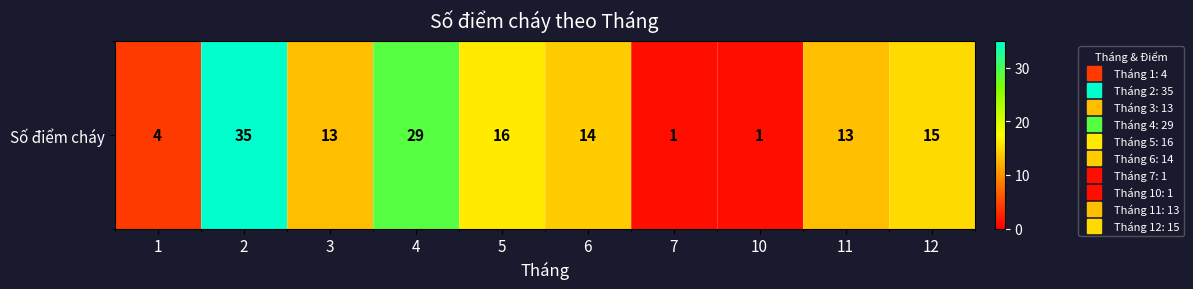

Reading right to left, extract all data points from this chart.

15	13	1	1	14	16	29	13	35	4